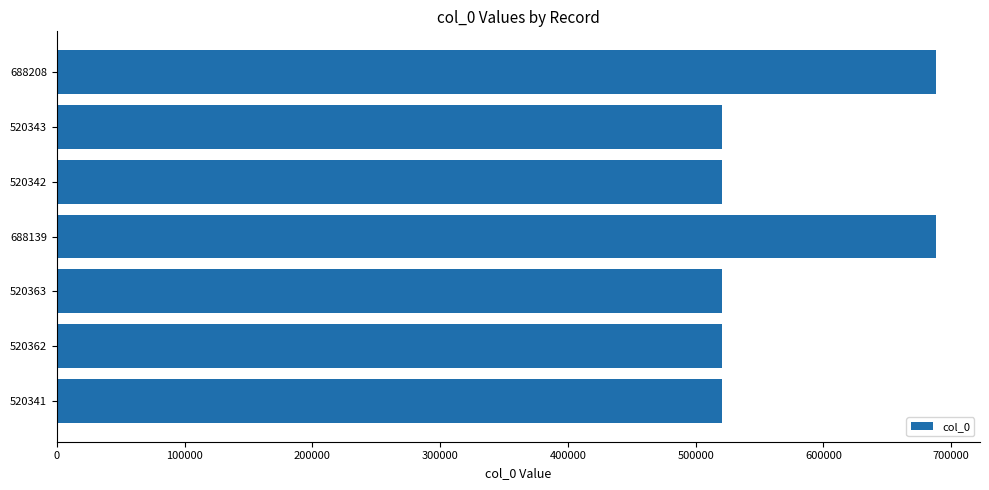

Is it true that the value at 520342 is 520342?

True